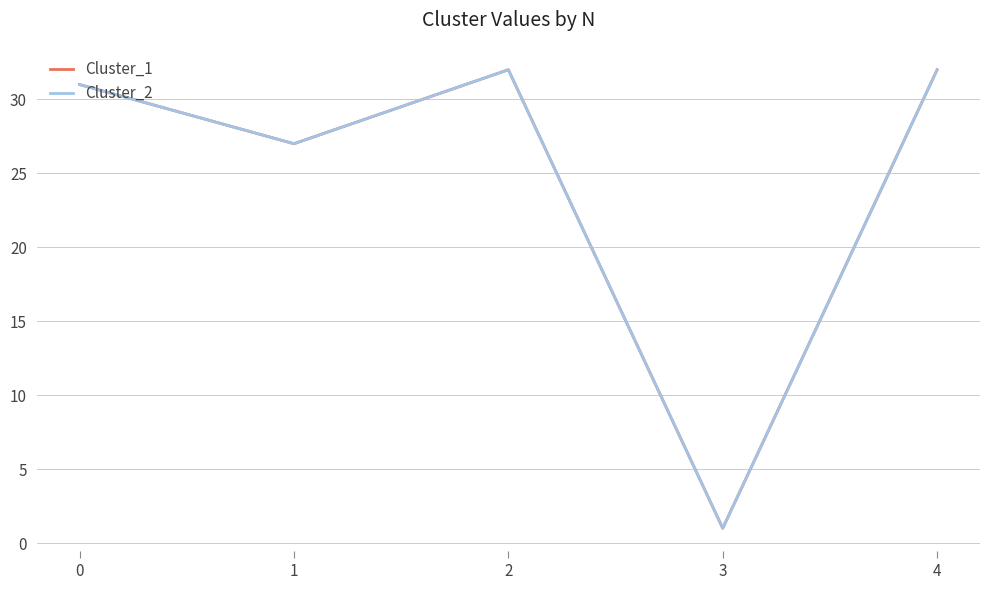

Does the chart display data point markers on the line(s)?

No